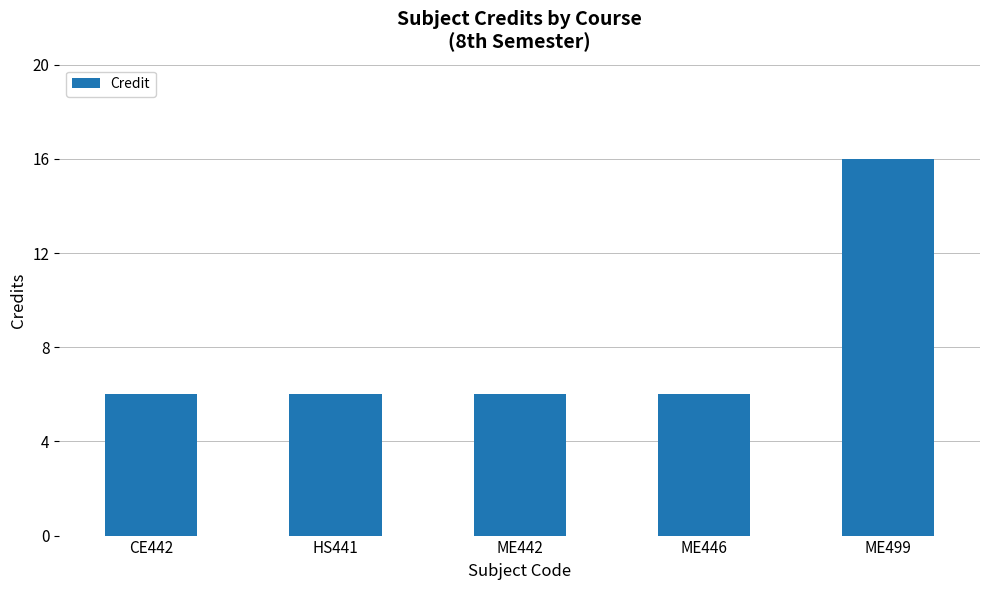

What is the smallest value displayed?

6